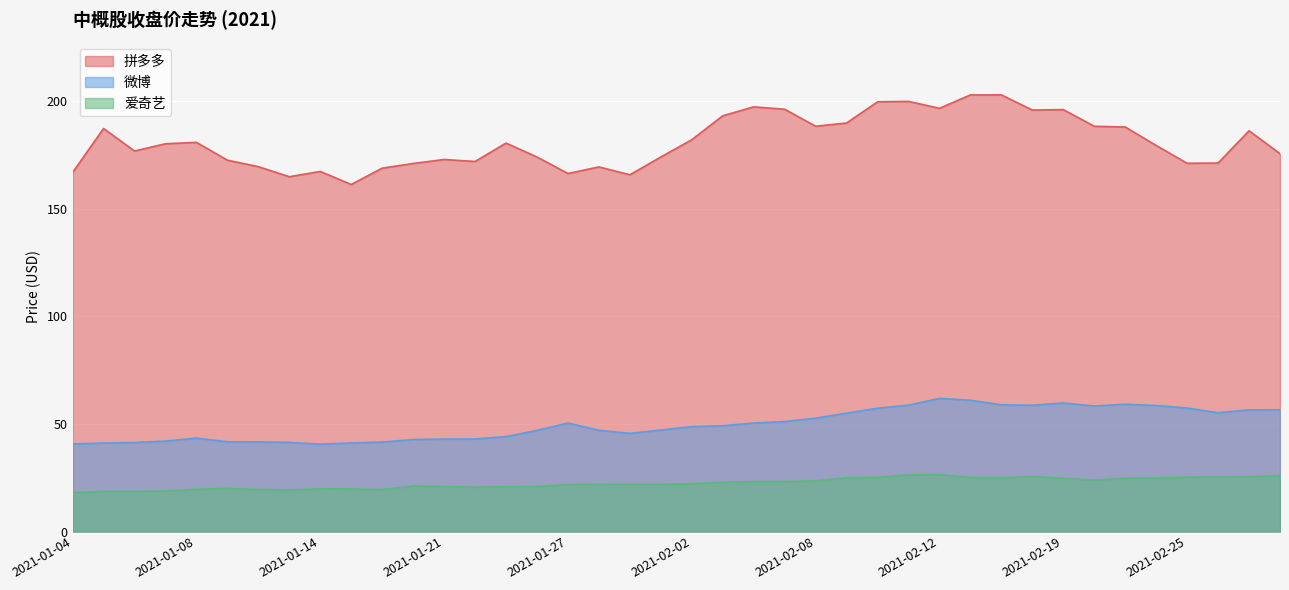

What is the label of the 23rd point from the left?

2021-02-04